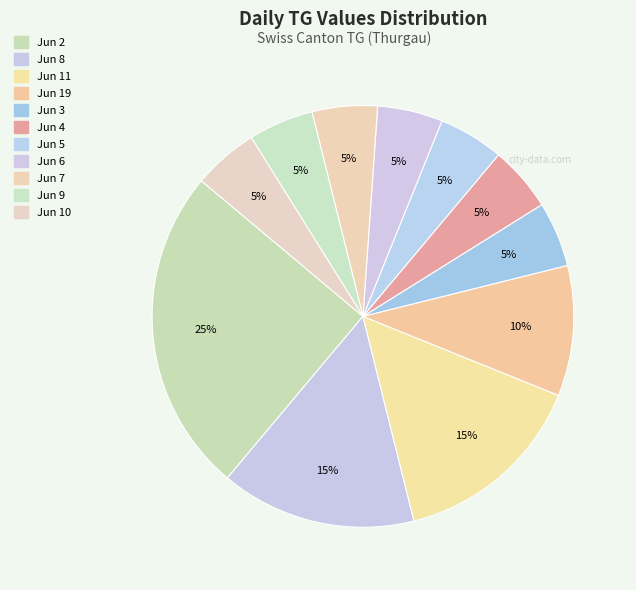

Count the number of slices in the pie.

11